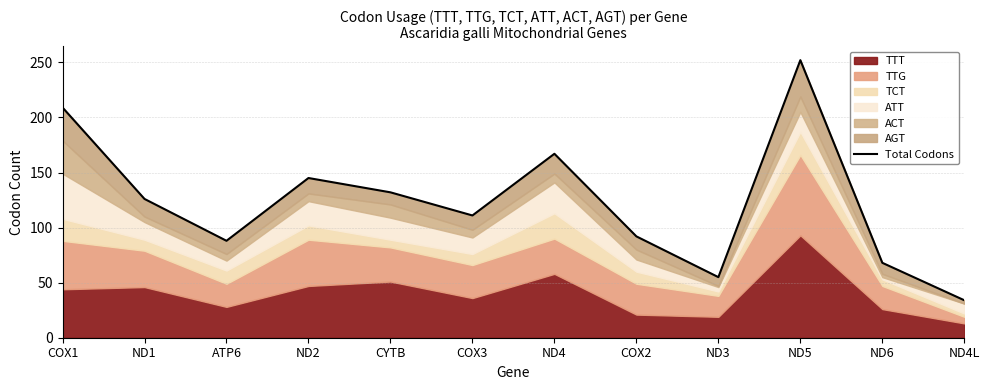

How many interior local peaks (higher than both neighbors) does the data have?

3